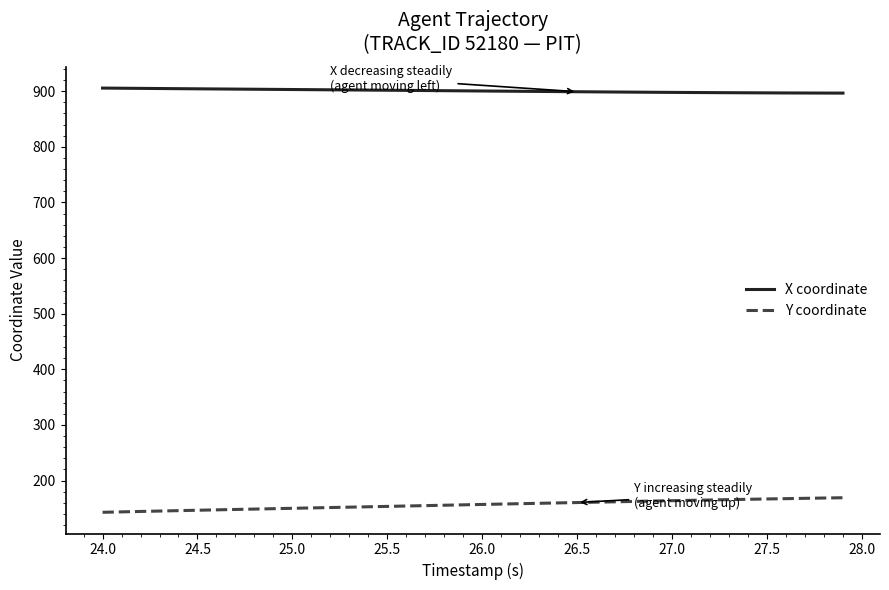

Rank the series by their average value, from highest to lowest.

X coordinate, Y coordinate